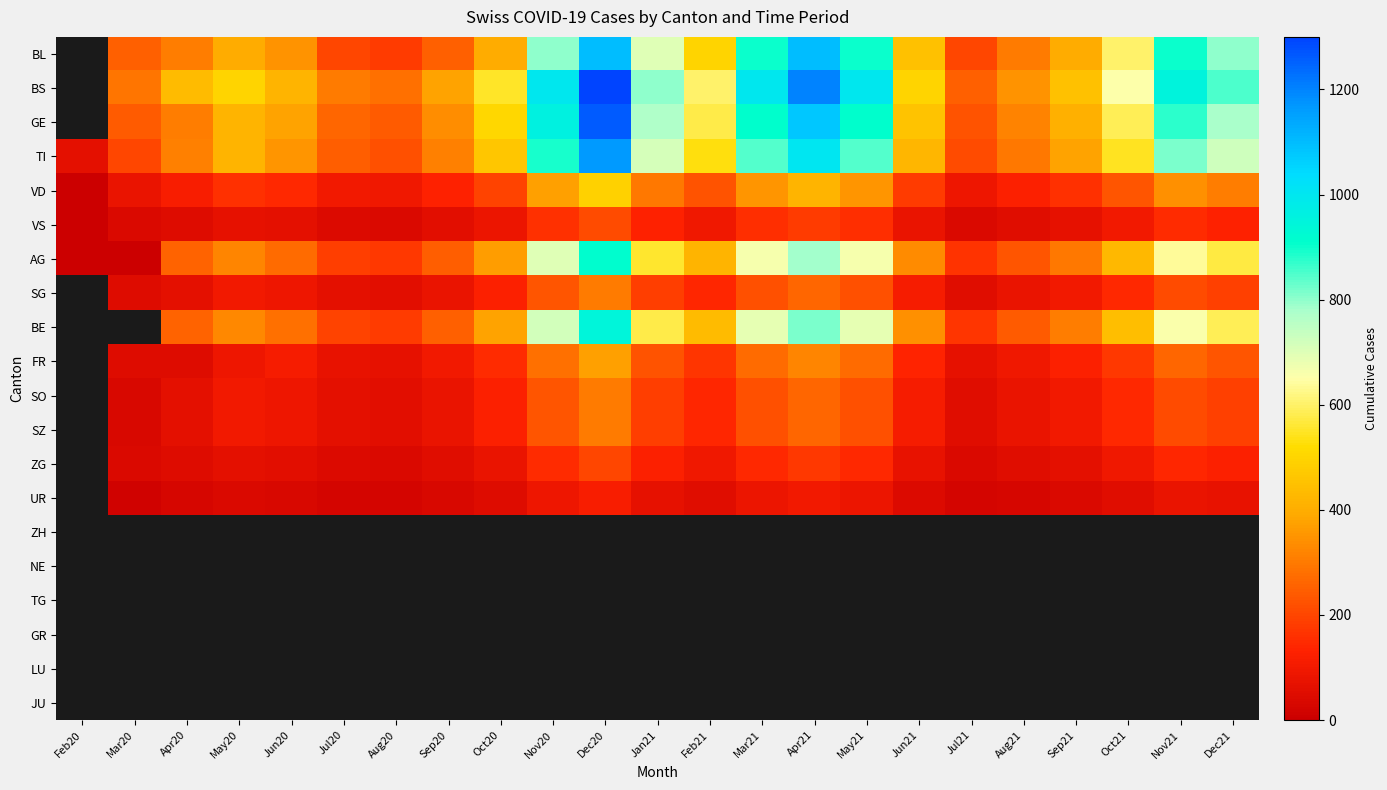

Is it true that FR equals 251.6 at Dec20?

False